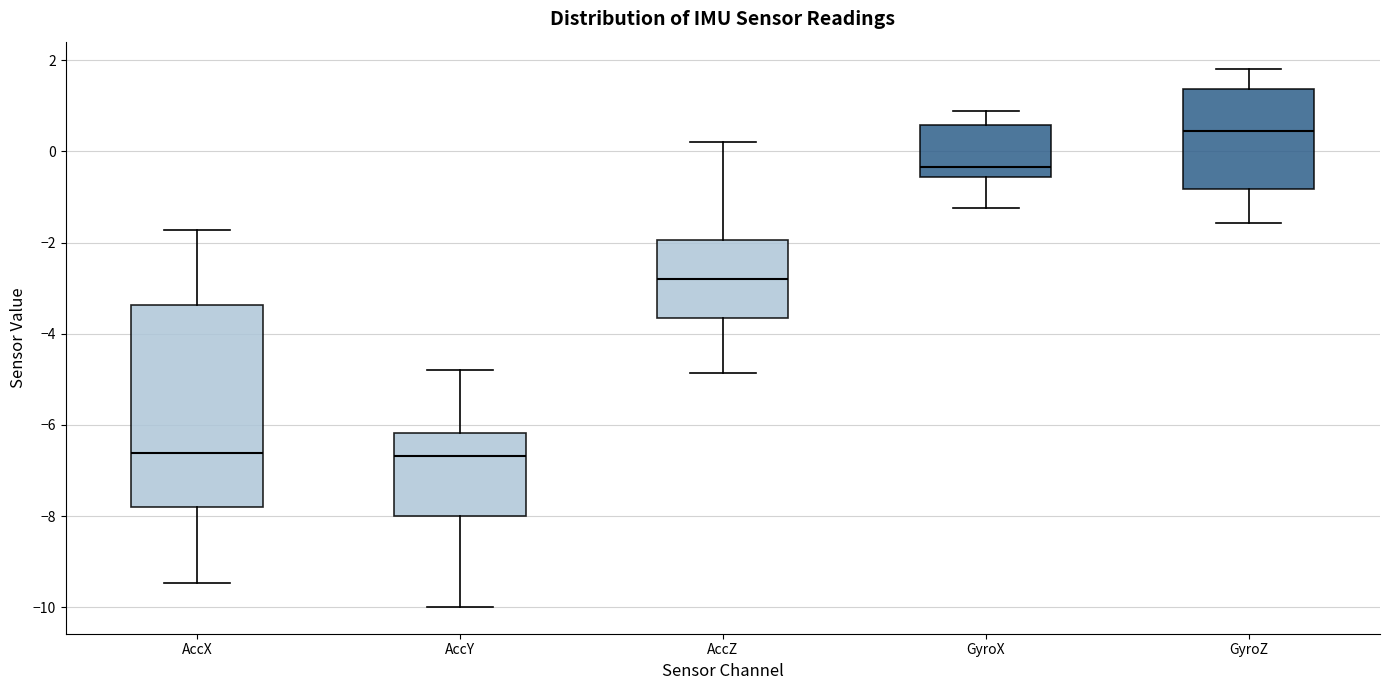

Where is the lower edge of the box for GyroX on the y-axis? The values are not printed on the chart, so give them approximately, as read against the axis.

-0.6